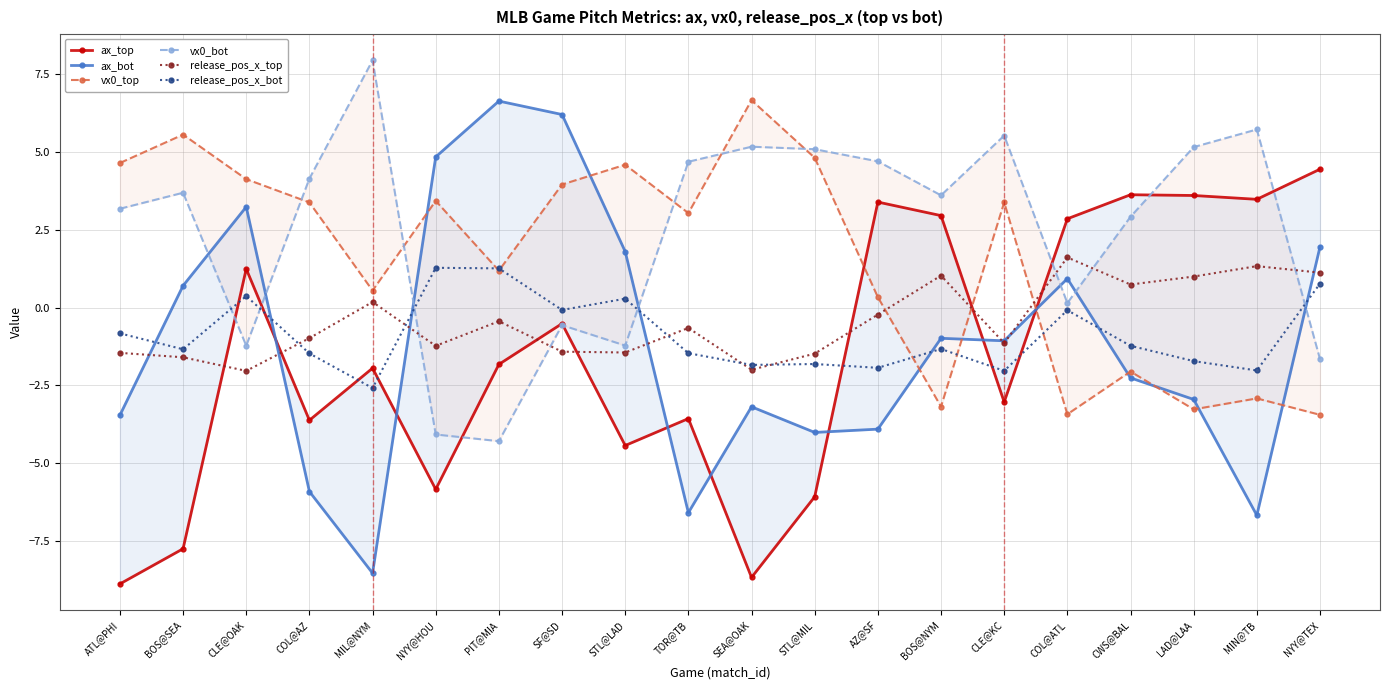

How many positive values does the release_pos_x_bot series have?

5